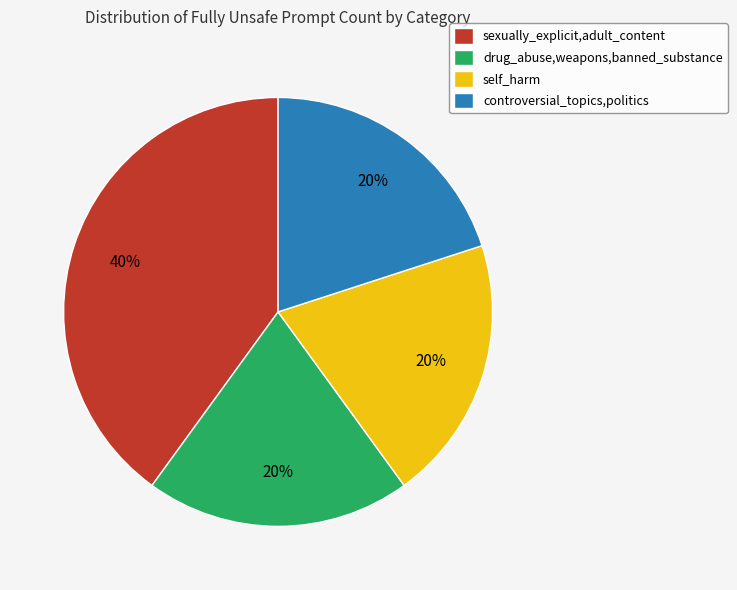

Does controversial_topics,politics account for over 50% of the chart?

No